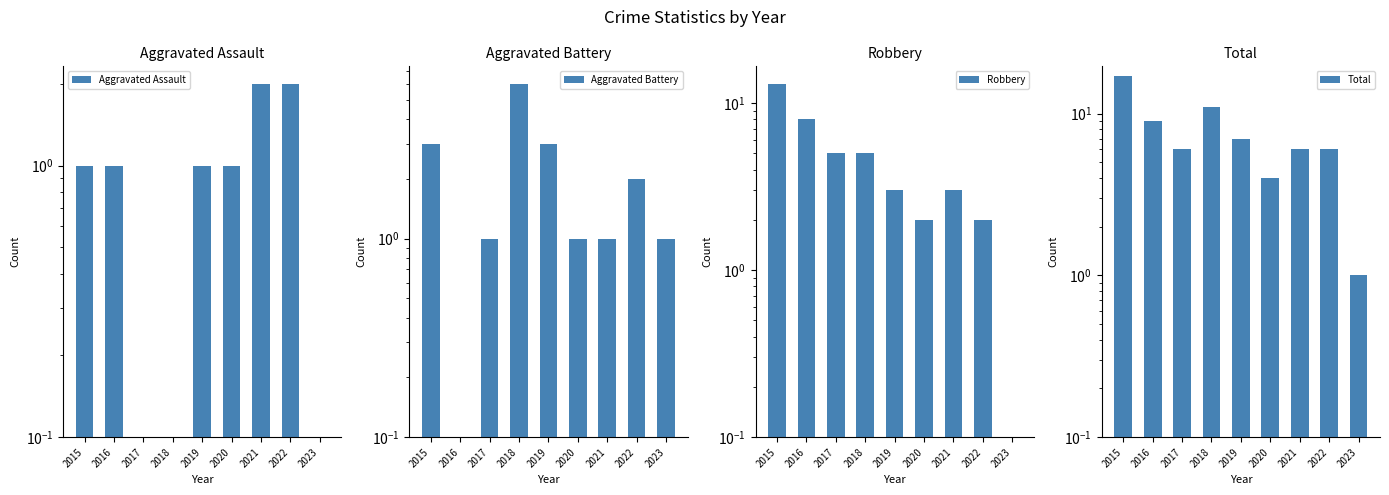

Rank the categories by Robbery value from highest to lowest.

2015, 2016, 2017, 2018, 2019, 2021, 2020, 2022, 2023